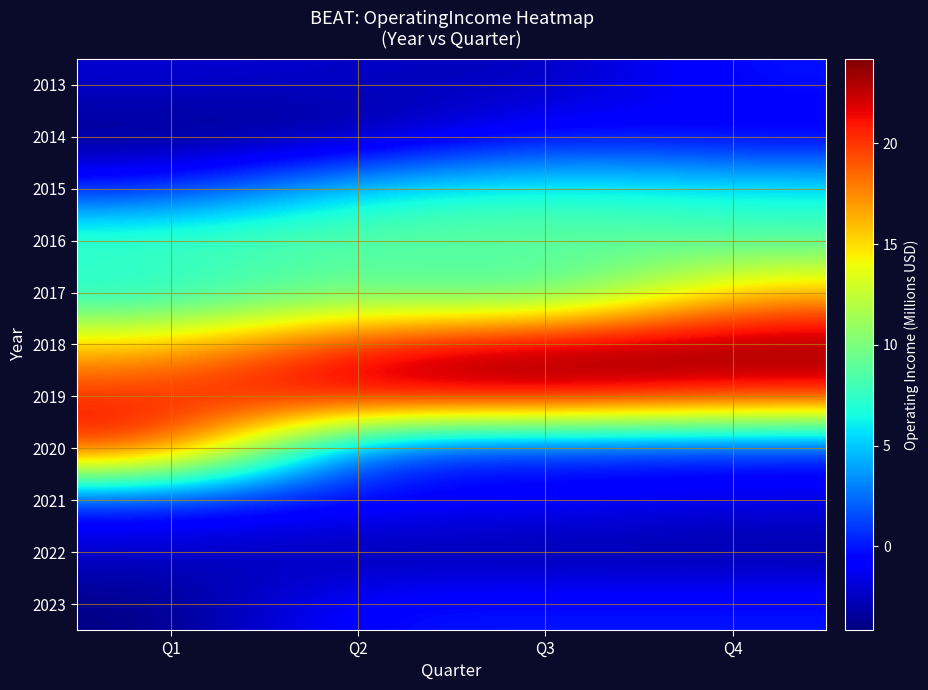

How many data points does each series have?

4